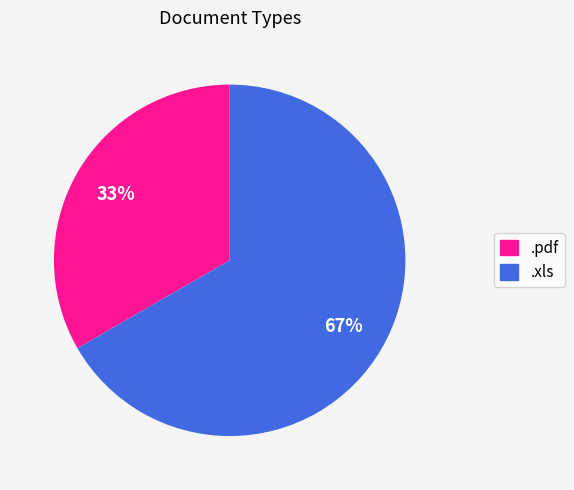

Which slice is the largest?

.xls